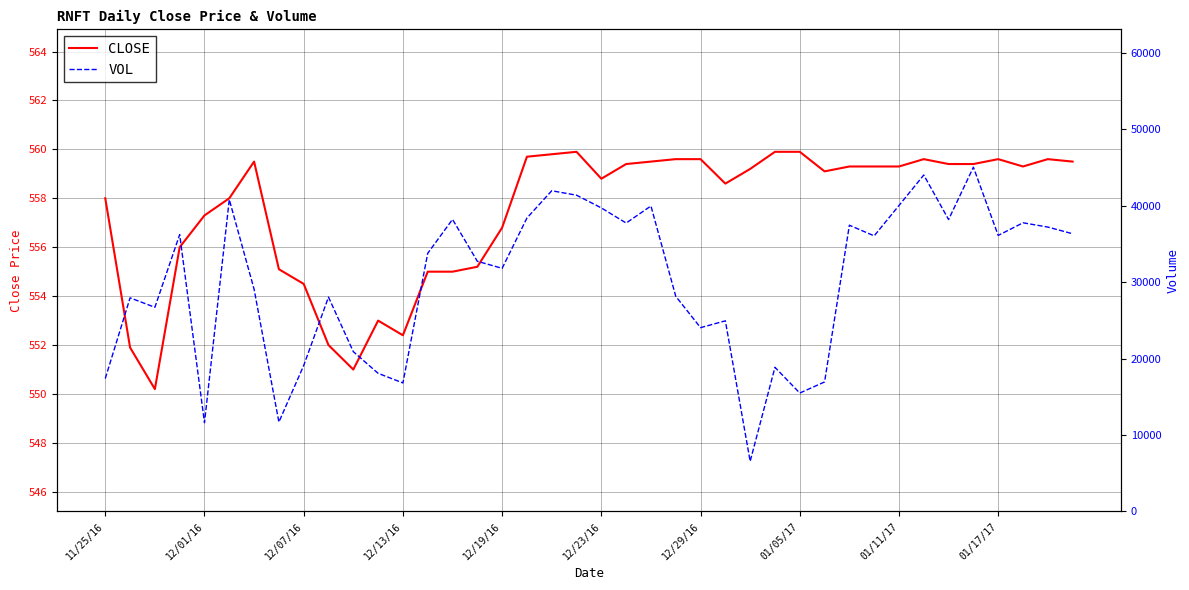

True or false: CLOSE and VOL intersect in this chart.

False